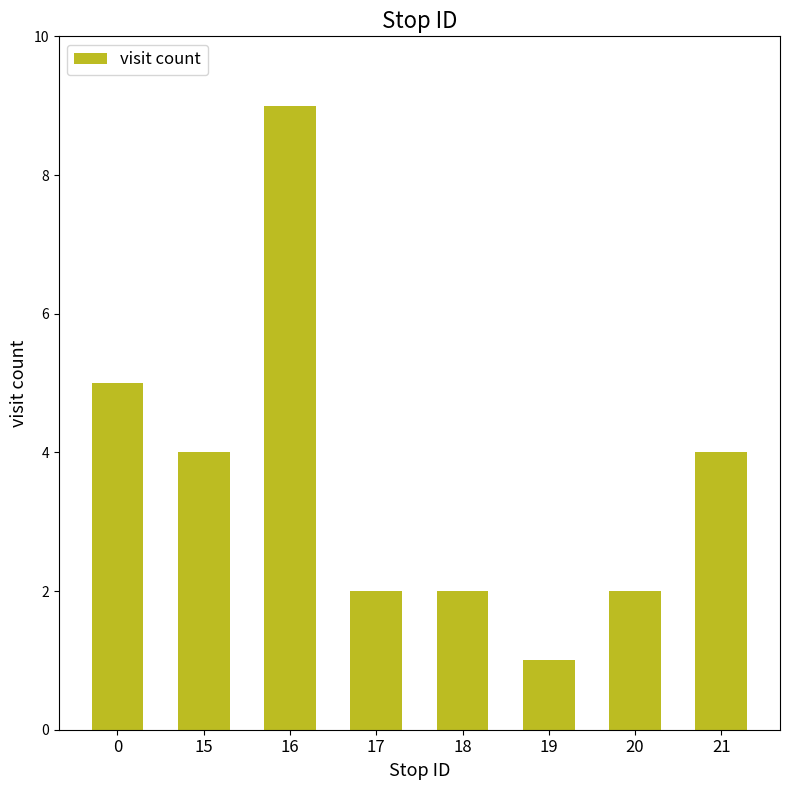

Is it true that the value at 20 is 1?

False